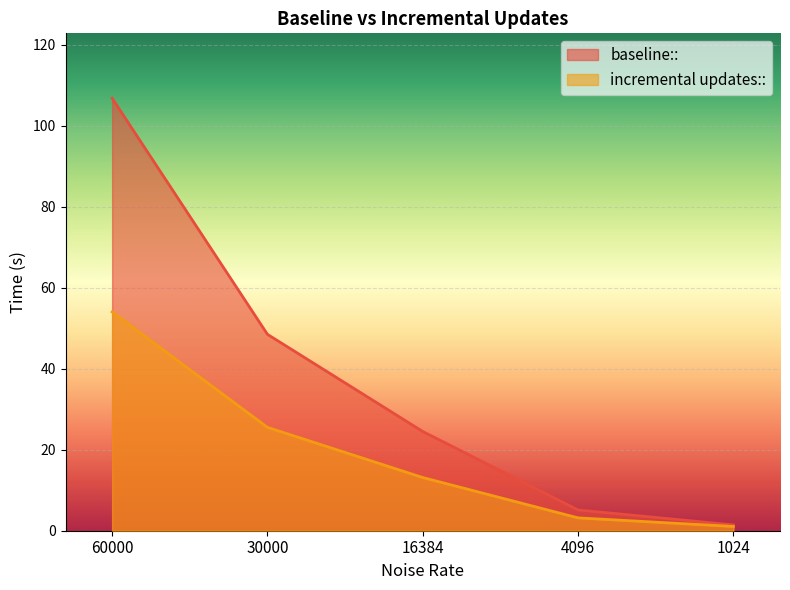

True or false: incremental updates:: has more than 1 points higher than both neighbors.

False